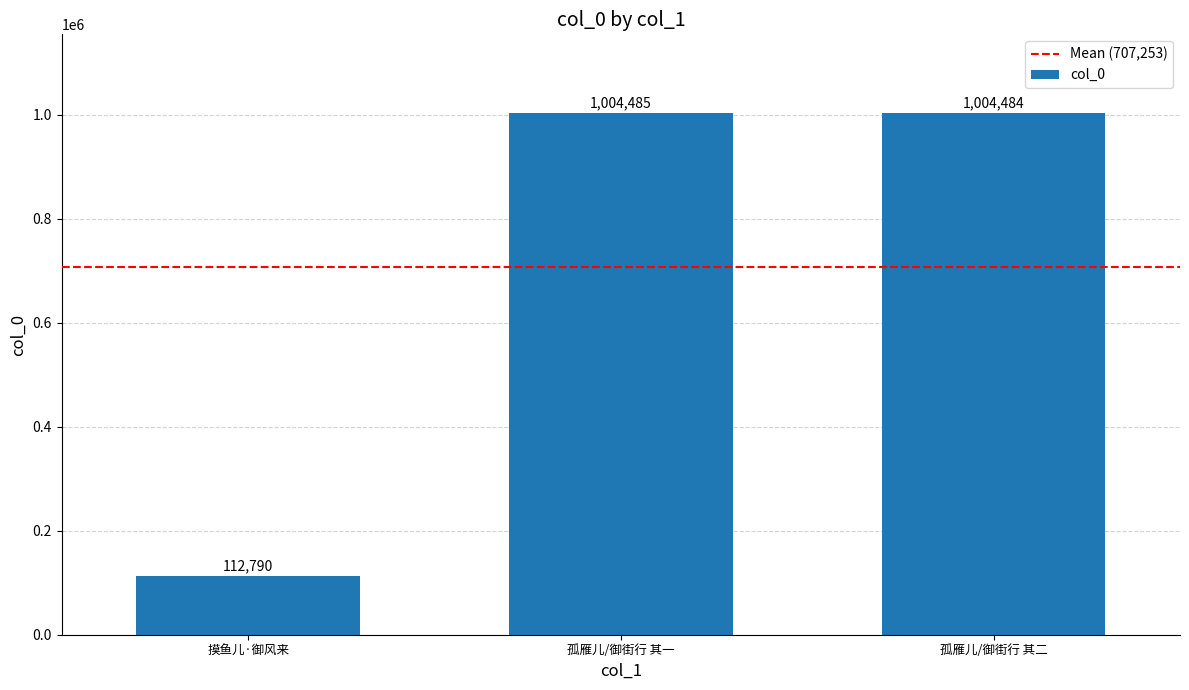

True or false: the data shows 57594 at 摸鱼儿·御风来.

False